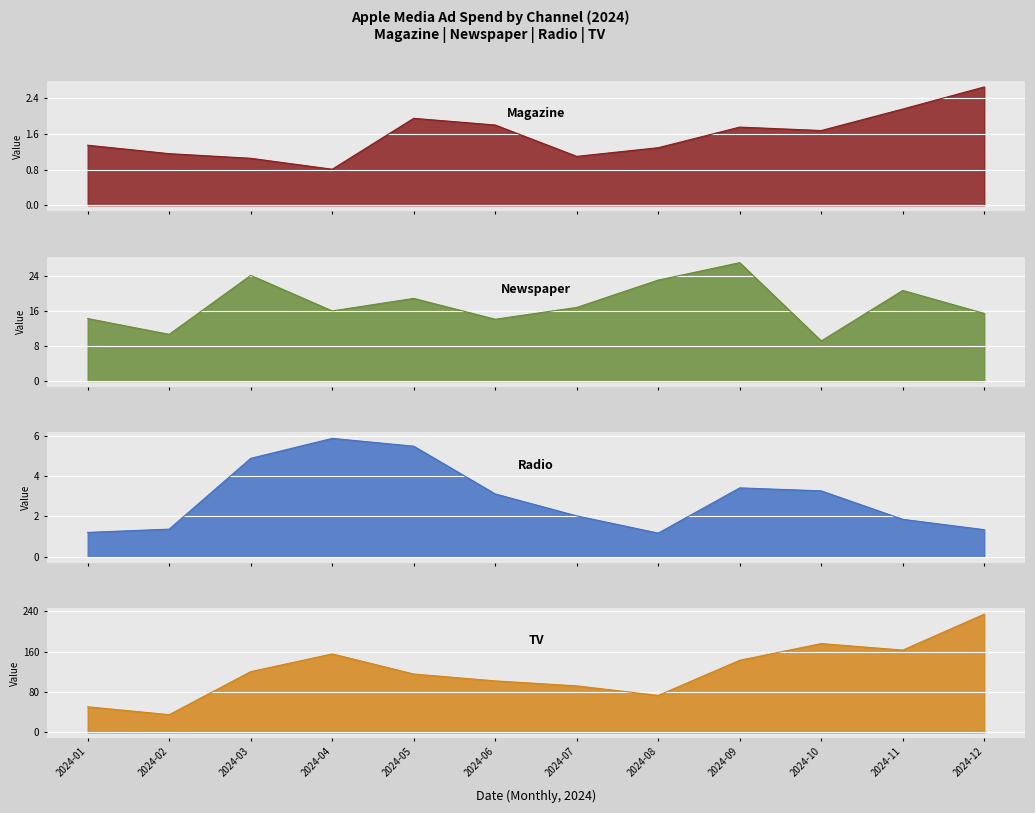

What is the spread (max minus min) of values at 2024-03?

119.3